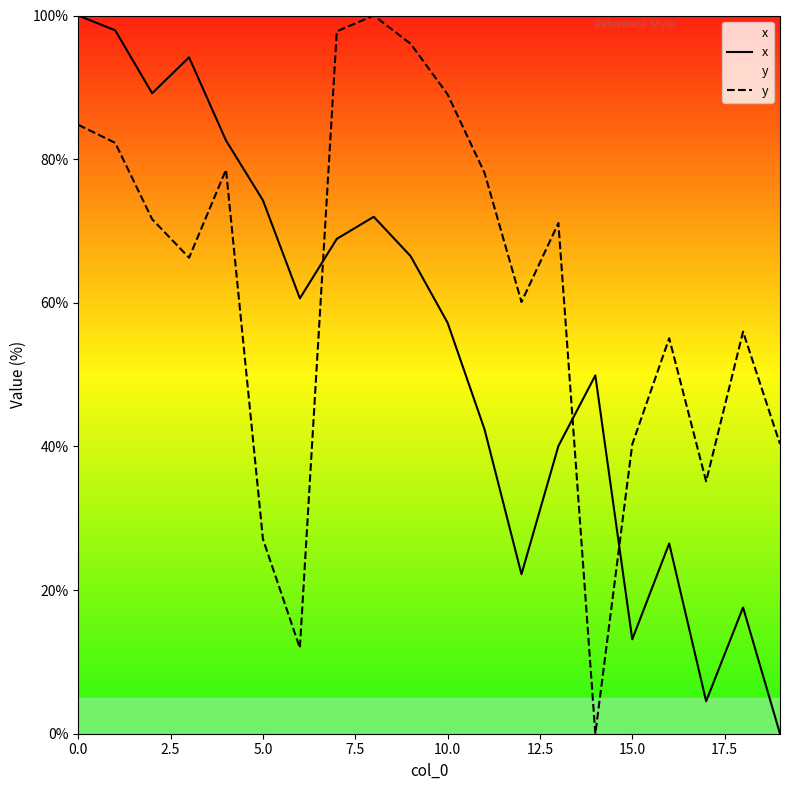

Does the chart have visible grid lines?

No